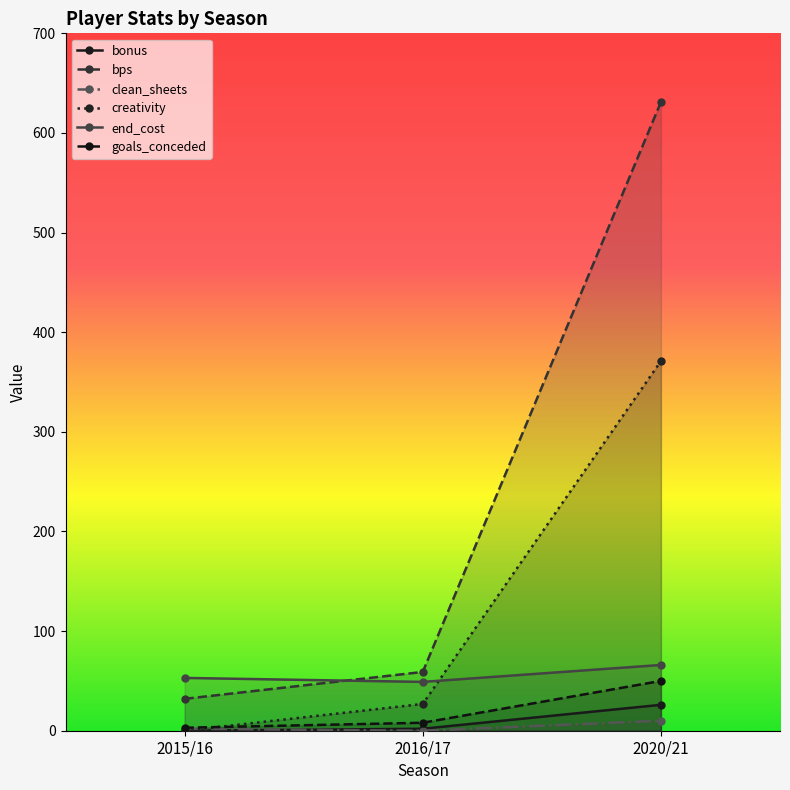

What position from the right is 2015/16?

3